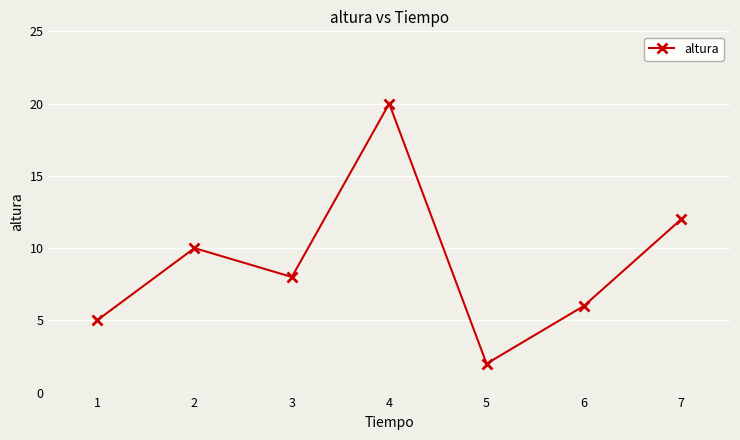

What is the value of the 4th point from the left?

20